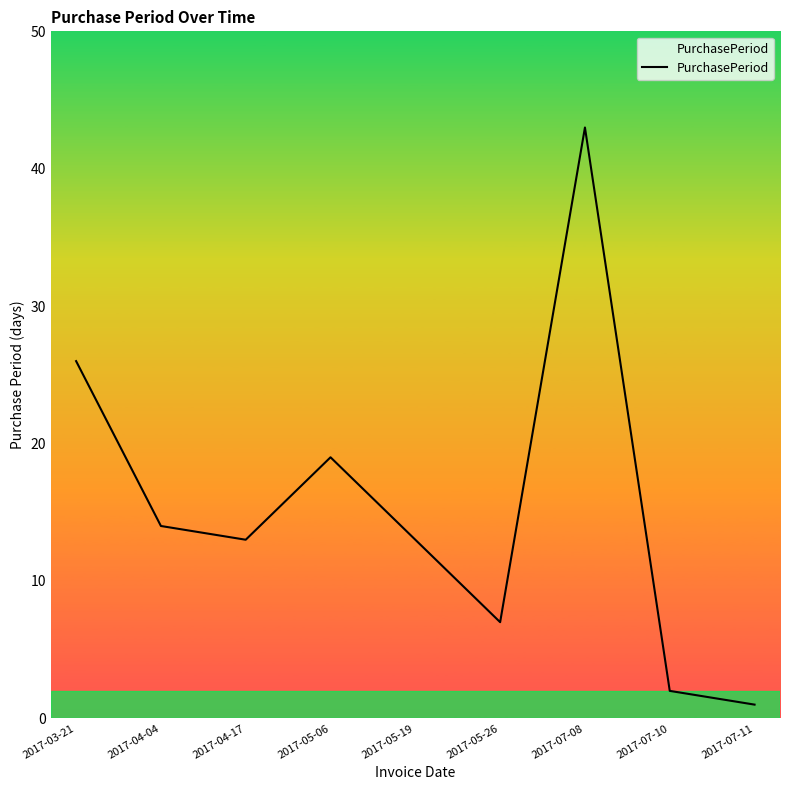

True or false: the data has more than 2 interior local peaks.

False